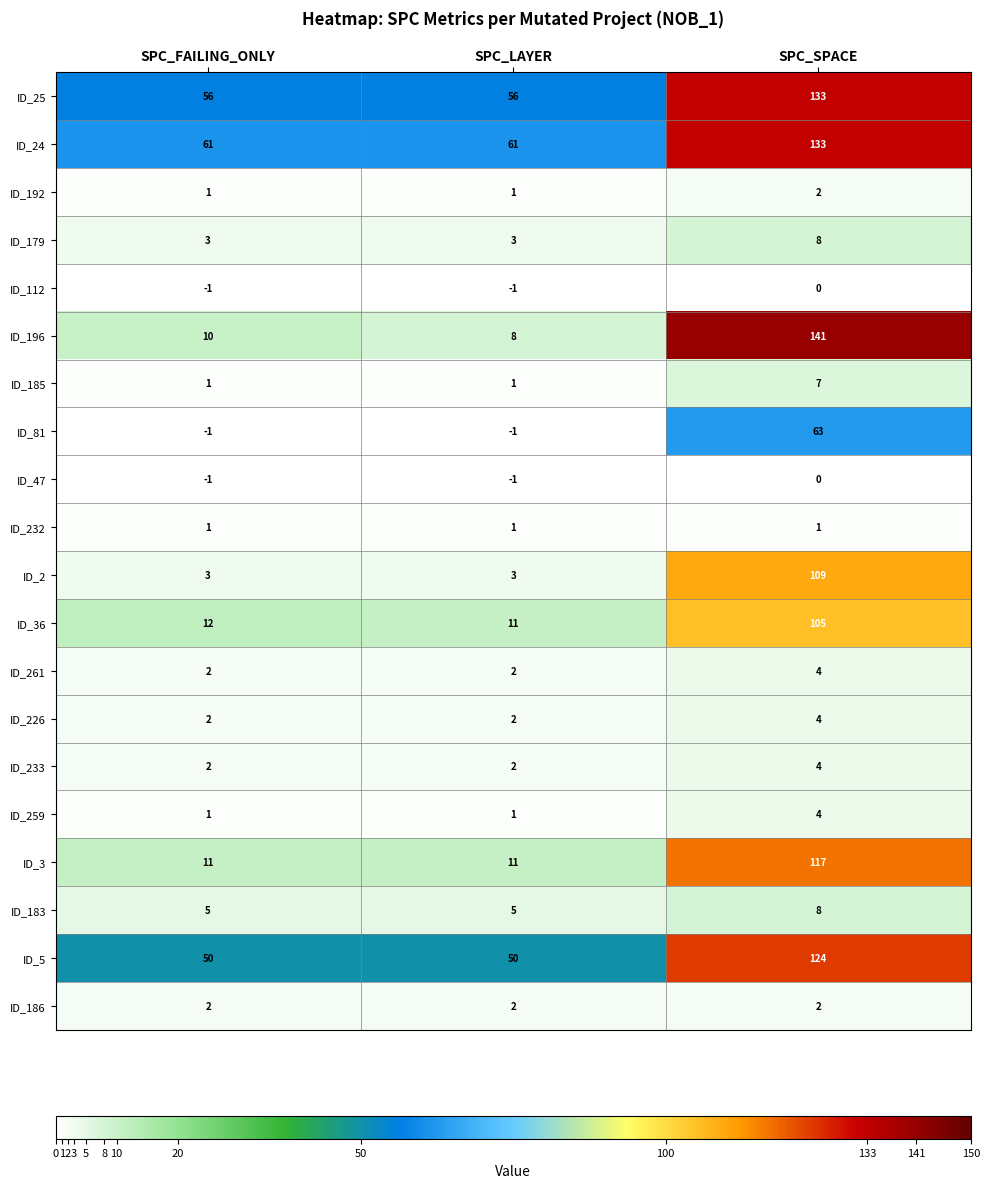

Which series has the largest total across all categories?

ID_24